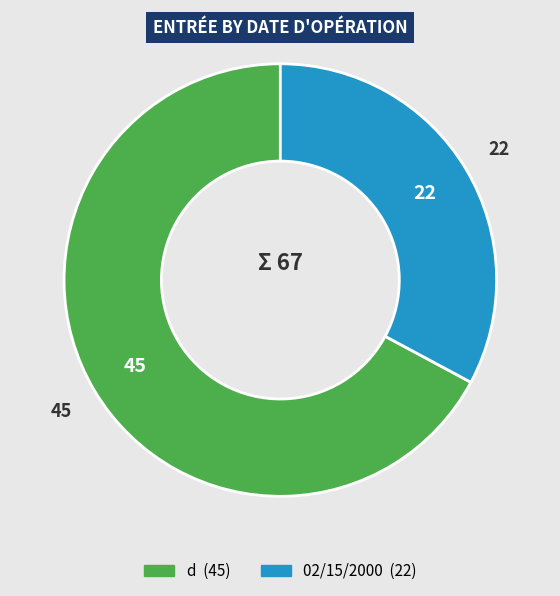

What is the largest slice in the pie chart?

d